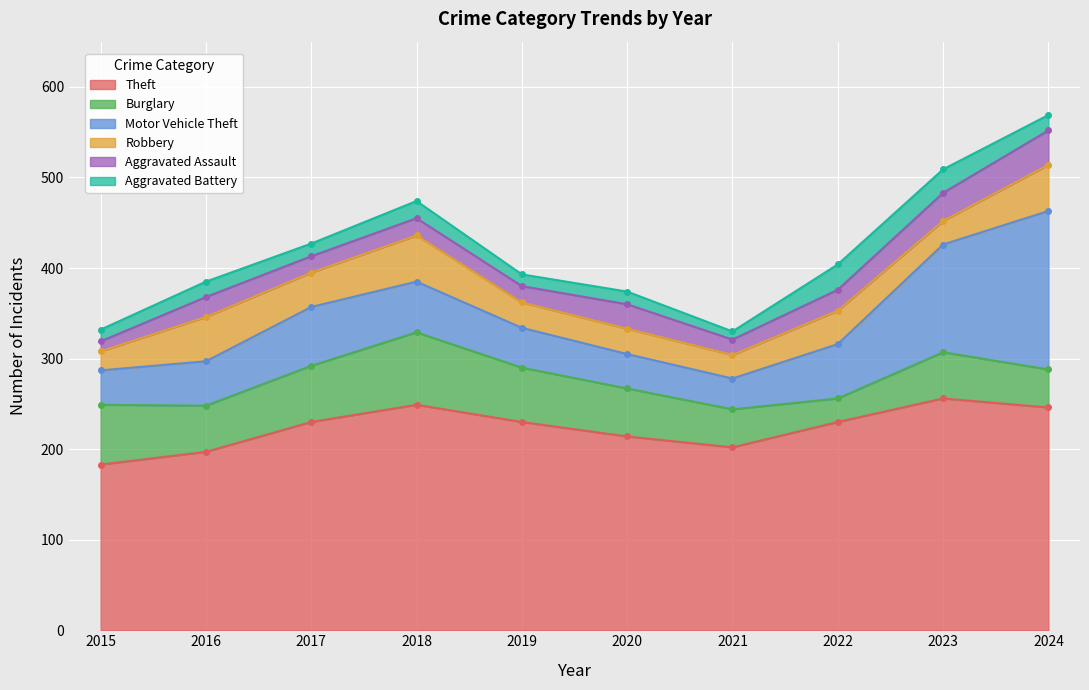

What is the value of the Robbery point at the 6th from the left?

28